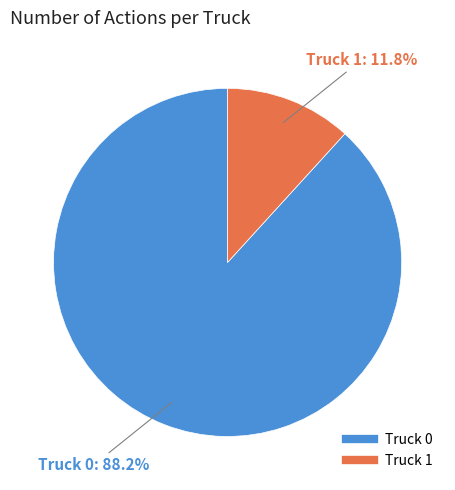

Rank the categories by value from highest to lowest.

Truck 0, Truck 1